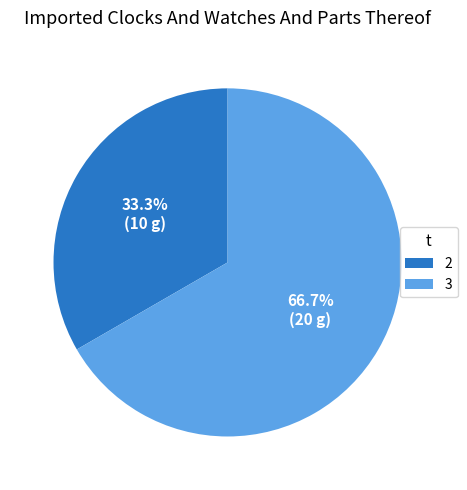

Combined, what portion of the pie is 2 and 3?

100.0%